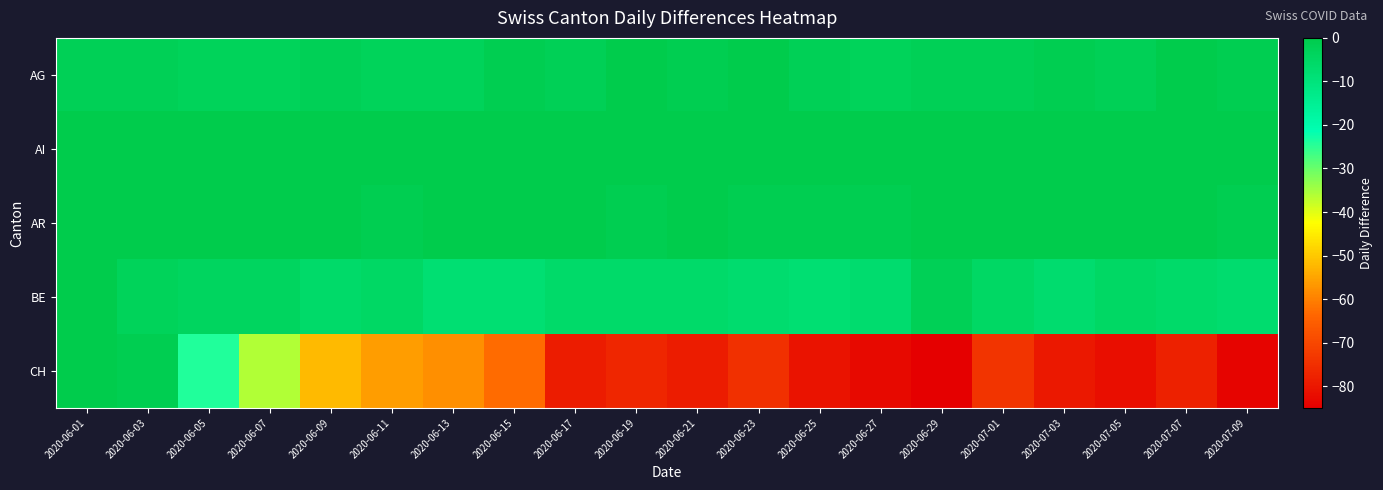

Which series has the largest range (max minus min)?

CH